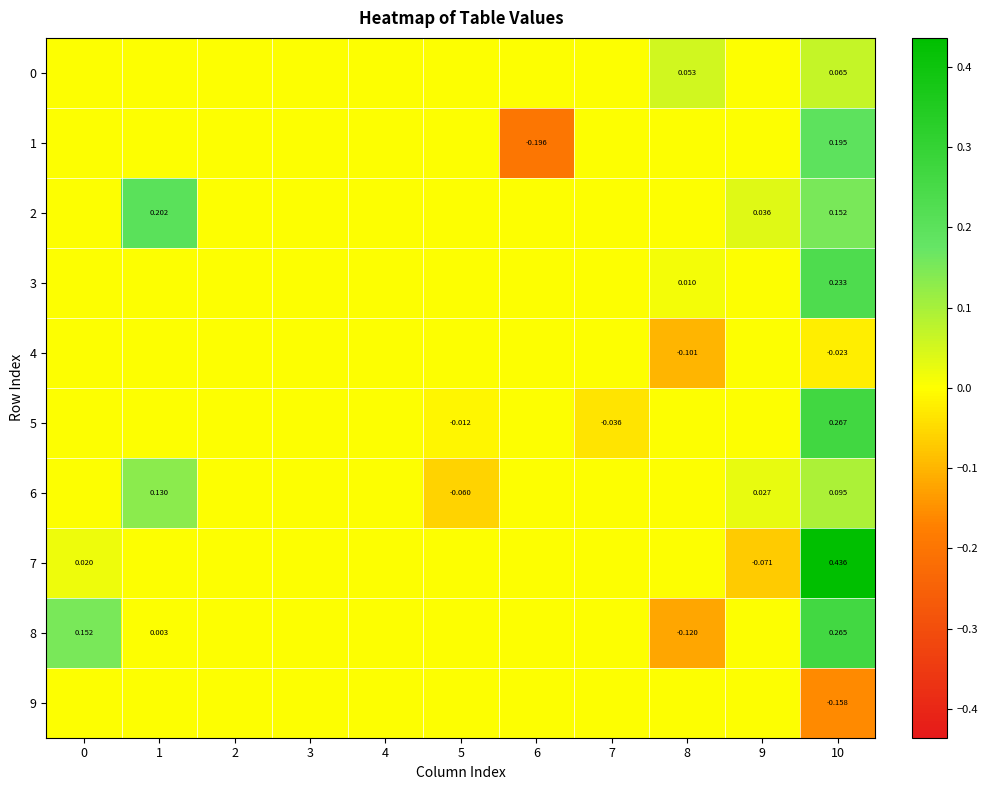

Count the 1 values in the range 0 to 1.

10